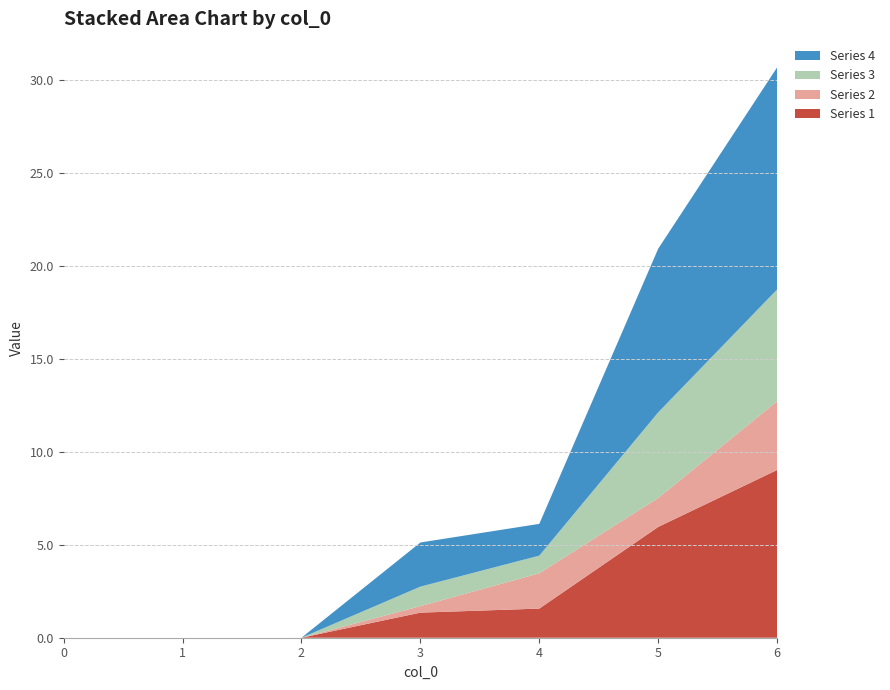

Reading right to left, extract all data points from this chart.

1: 9.0	6.0	1.6	1.4	0.0	0.0	0.0
2: 3.7	1.6	1.9	0.3	0.0	0.0	0.0
3: 6.0	4.6	0.9	1.1	0.0	0.0	0.0
4: 12.0	8.8	1.7	2.4	0.0	0.0	0.0